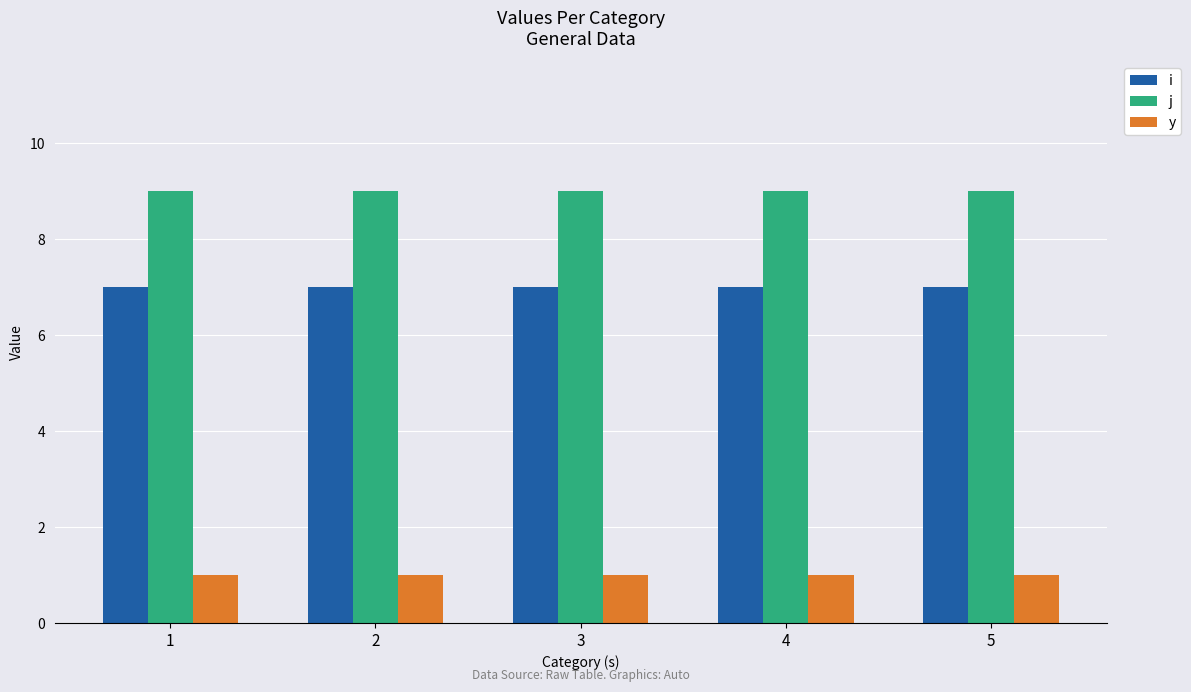

Does the chart contain stacked bars?

No